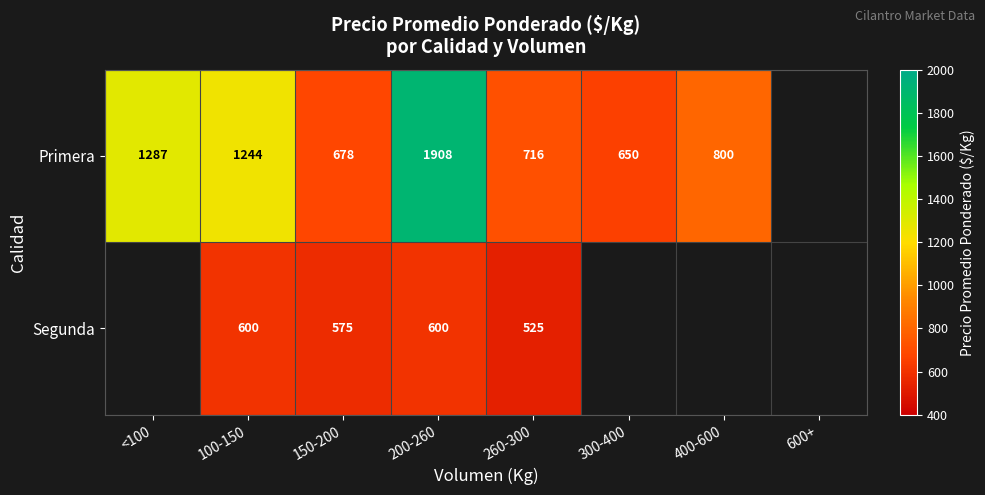

List the series in order of their peak value, highest first.

Primera, Segunda